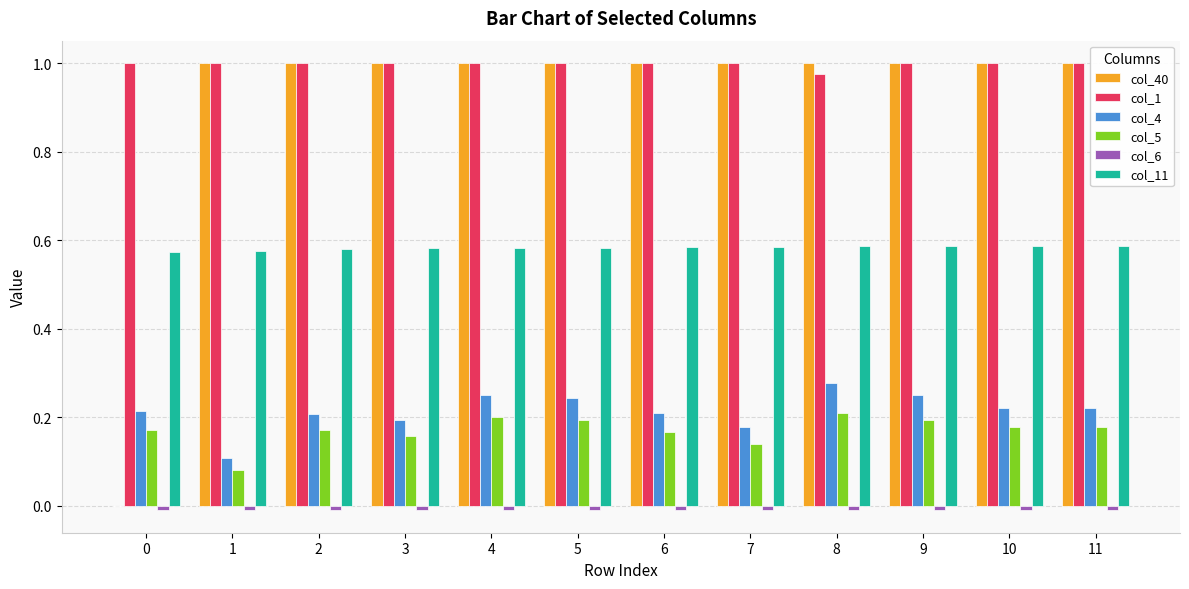

How many distinct data groups are displayed?

6